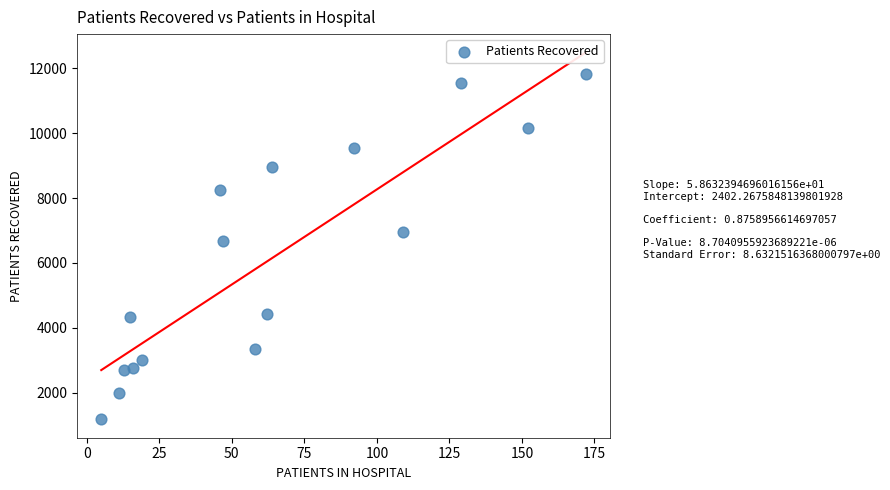

What Y value in the scatter plot is closest to 6498?

6667